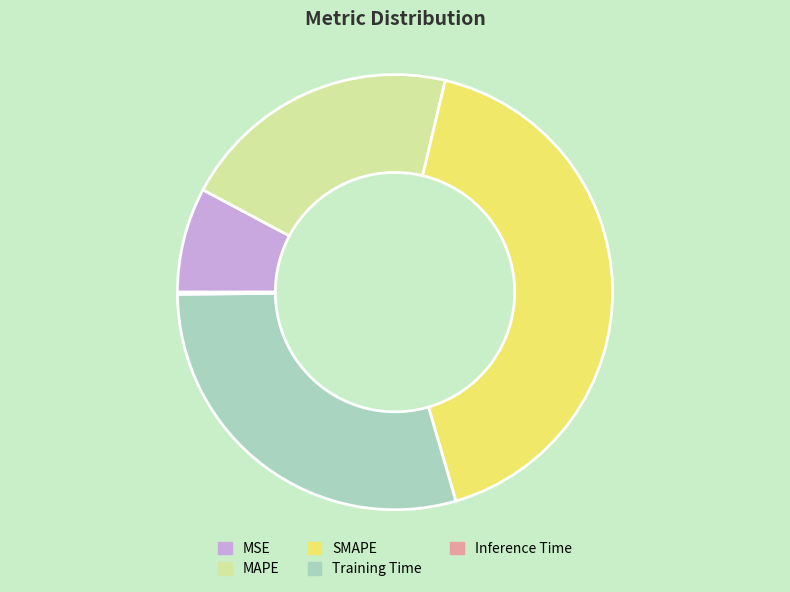

Is the sum of MSE and MAPE greater than half?

No